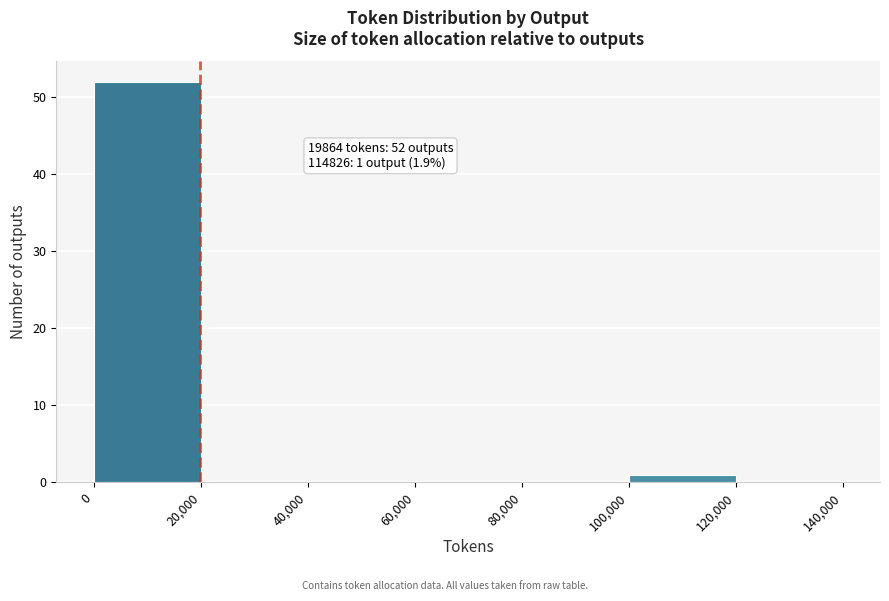

Over which range of the x-axis is the bar tallest?

0 to 20,000